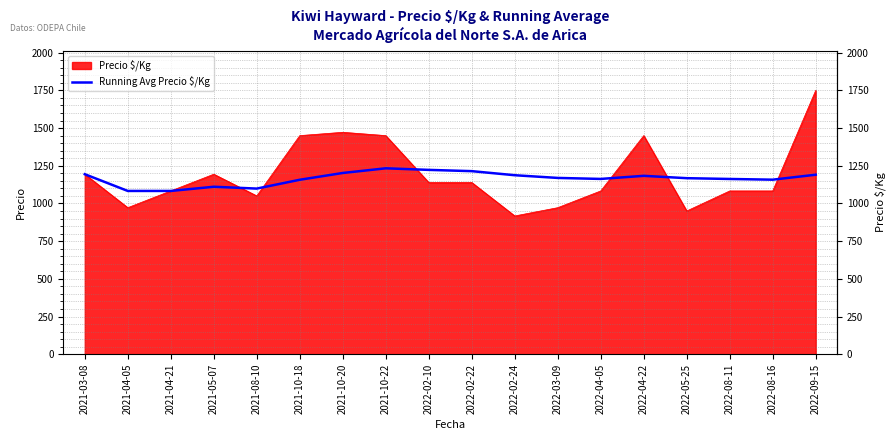

Which series changed the most between 2021-10-18 and 2022-02-10?

Precio $/Kg